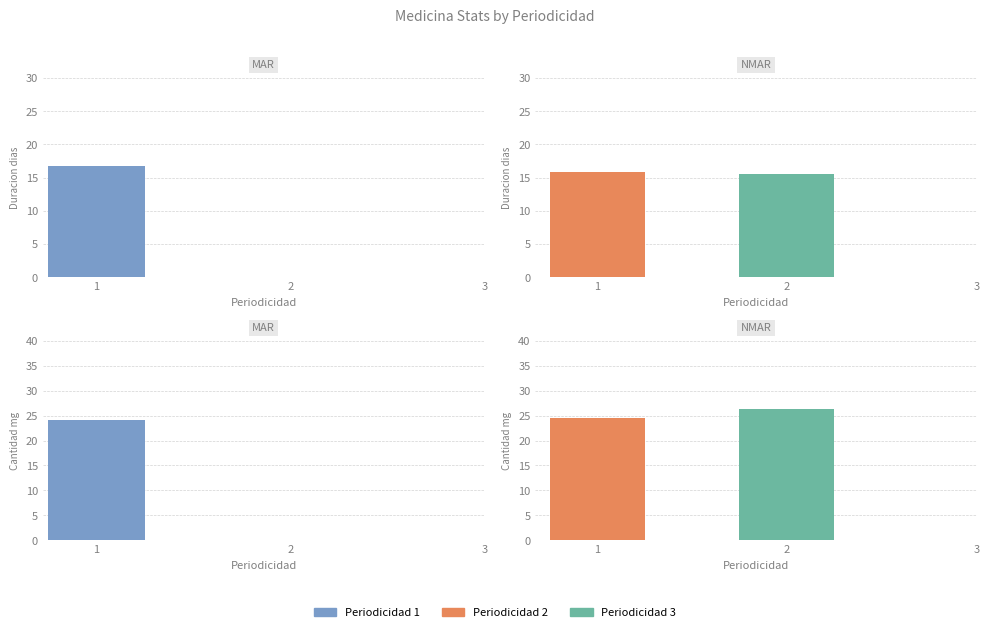

The value of duracion_dias at 1 is 15.8. True or false?

True